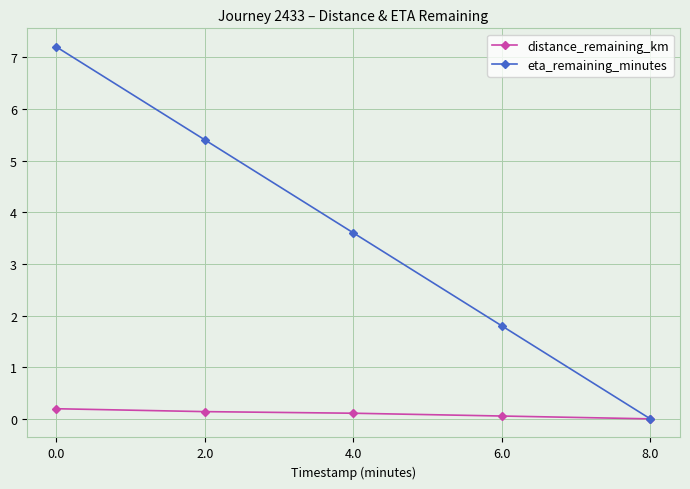

What is the label of the 3rd point from the right?

4.0